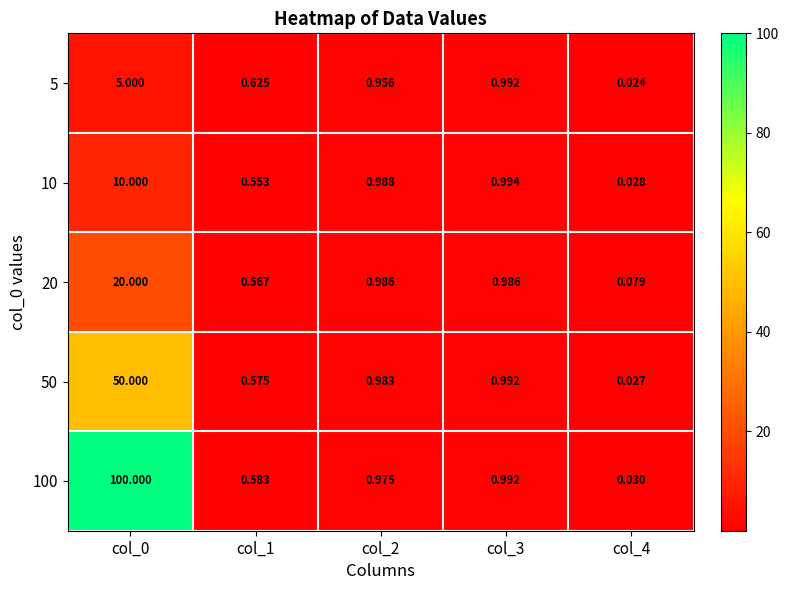

At how many categories does at least one series exceed 89?

1